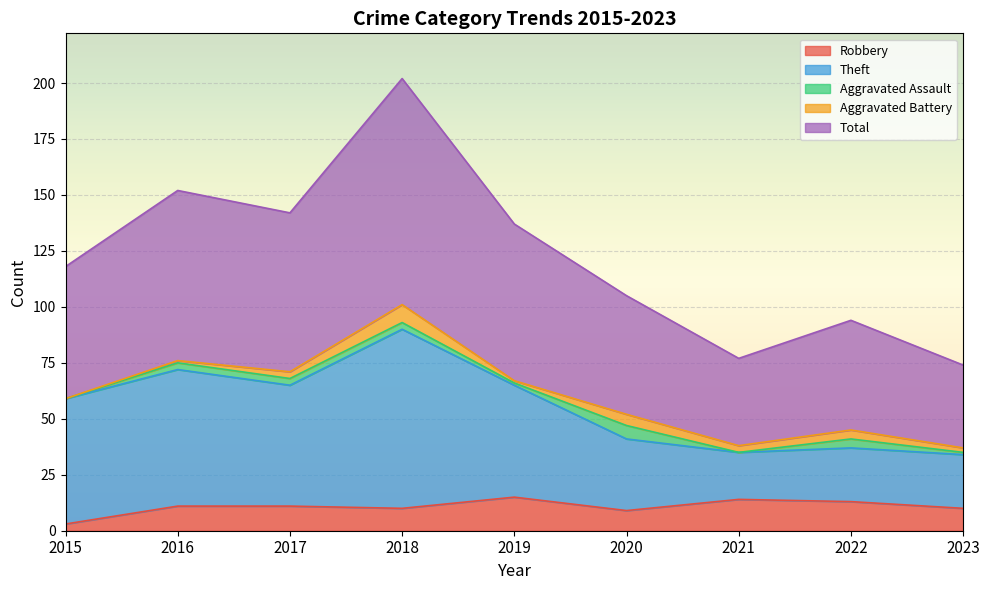

At which label does Robbery reach its minimum?

2015